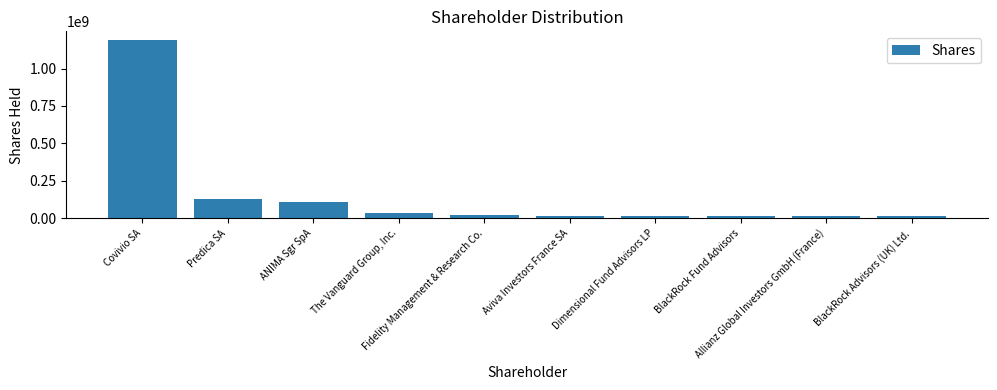

What is the minimum value shown in the chart?

15044653